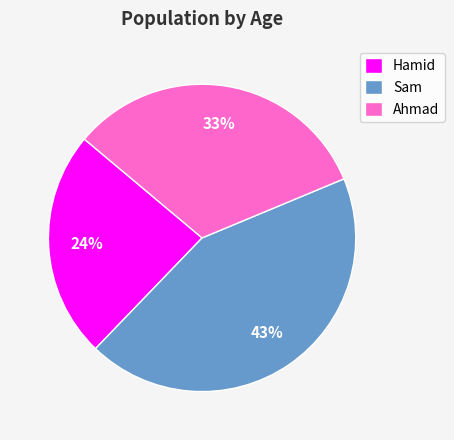

Do Hamid and Ahmad together represent more than half of the pie?

Yes